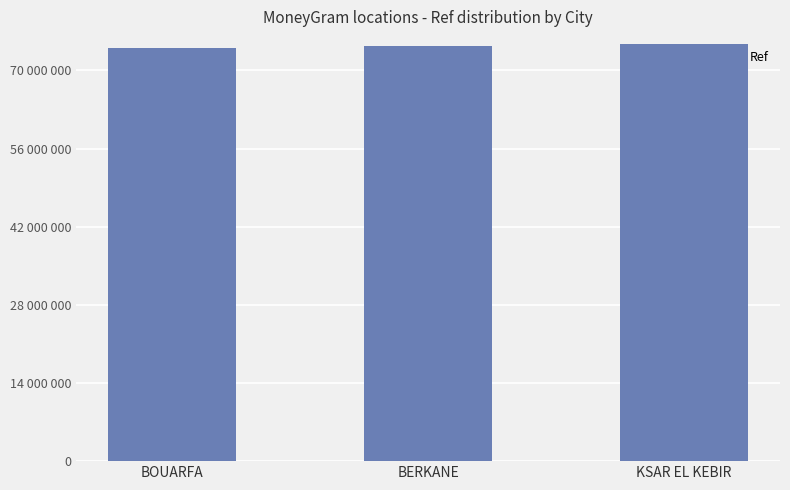

What position from the right is BERKANE?

2